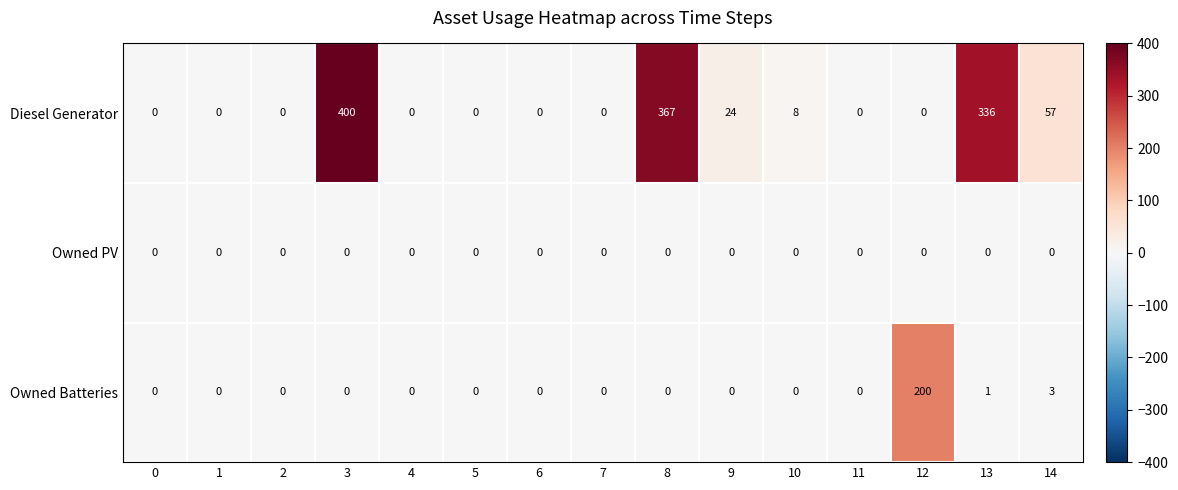

At how many categories does at least one series exceed 22?

6